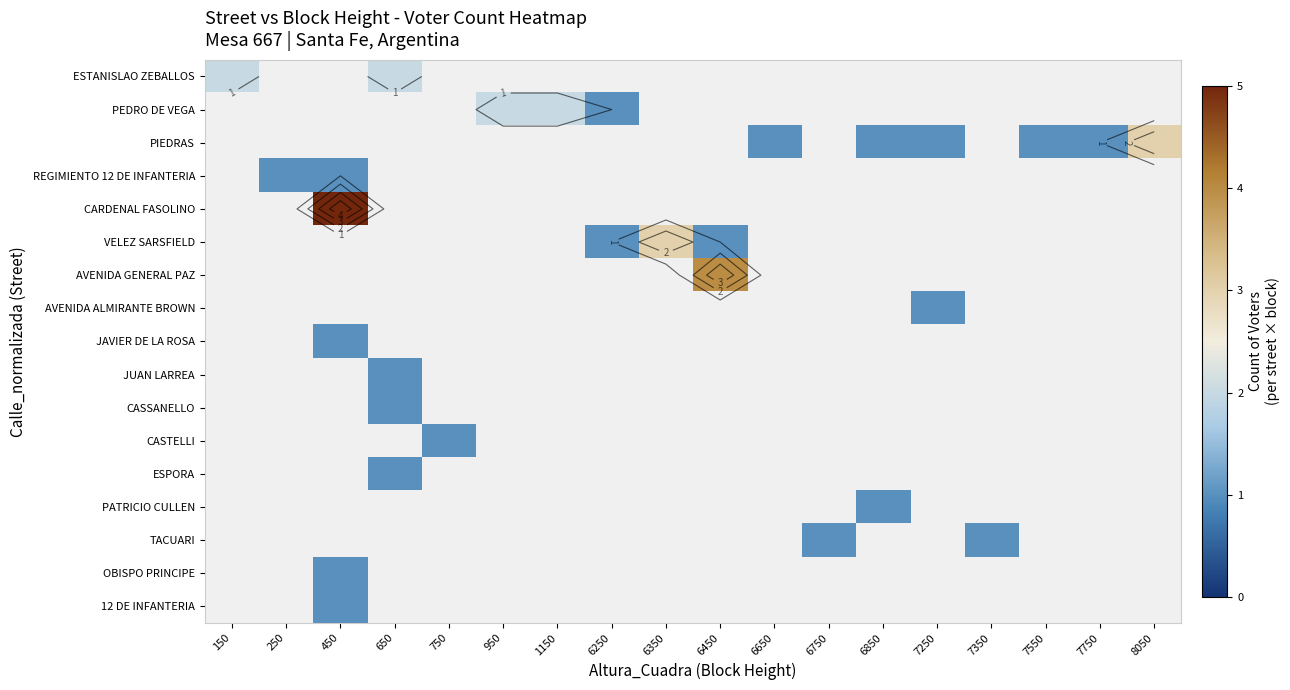

Which has a higher value, 650 or 450?

450